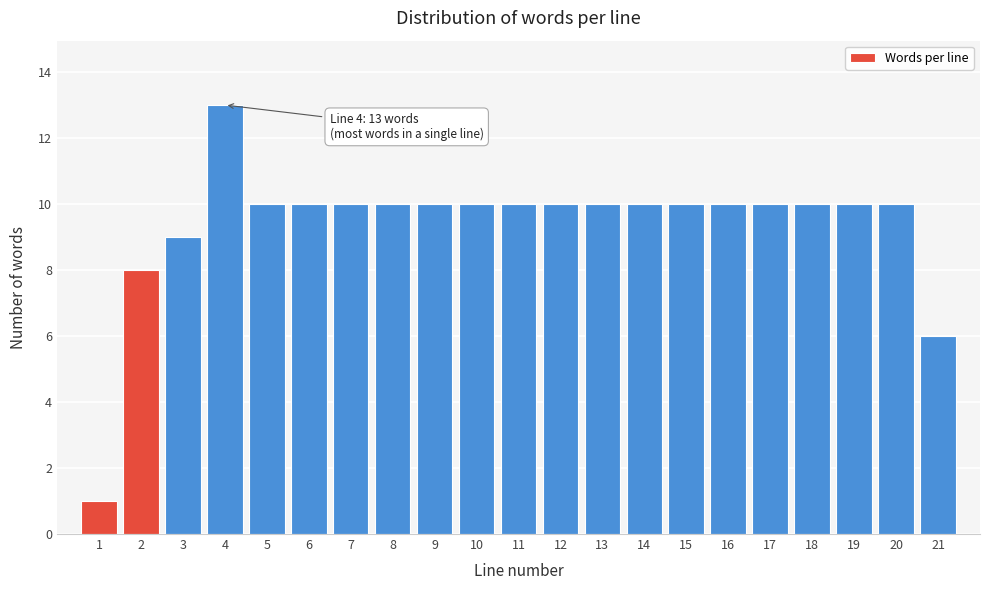

Reading left to right, list all the values displayed in this chart.

1	8	9	13	10	10	10	10	10	10	10	10	10	10	10	10	10	10	10	10	6